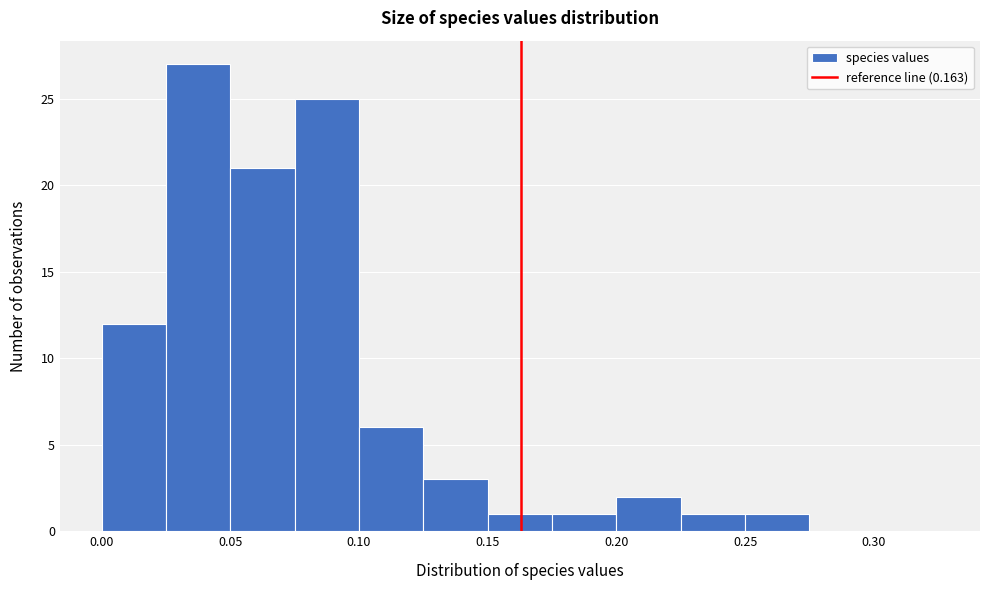

How tall is the bar that spans 0.250 to 0.275 on the x-axis? The values are not printed on the chart, so give them approximately, as read against the axis.

1